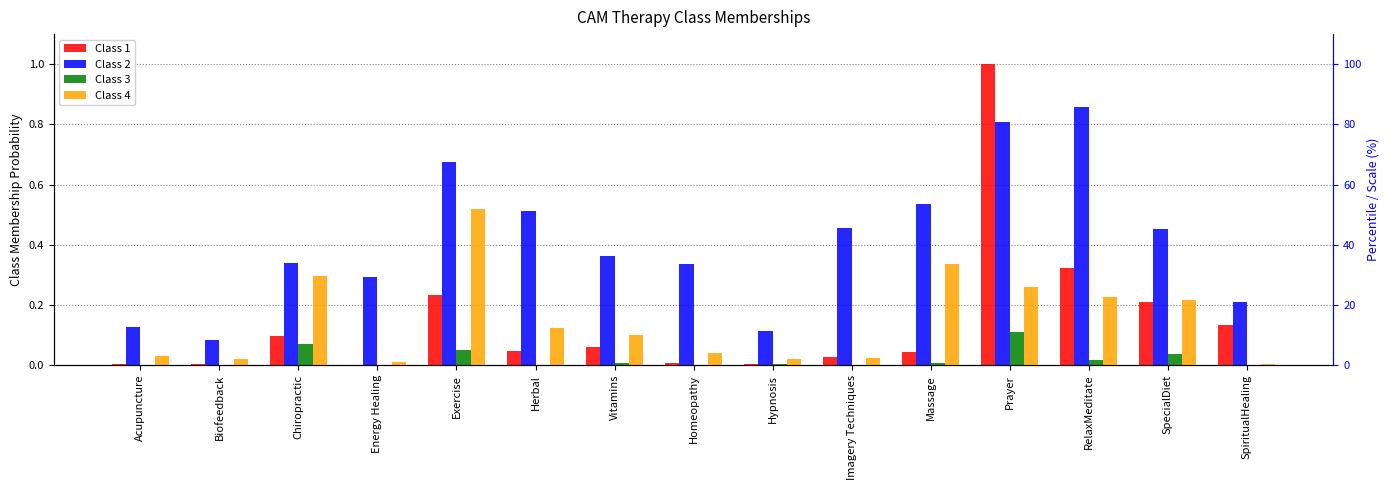

Is the value of Class 1 at SpiritualHealing greater than the value of Class 4 at Prayer?

No